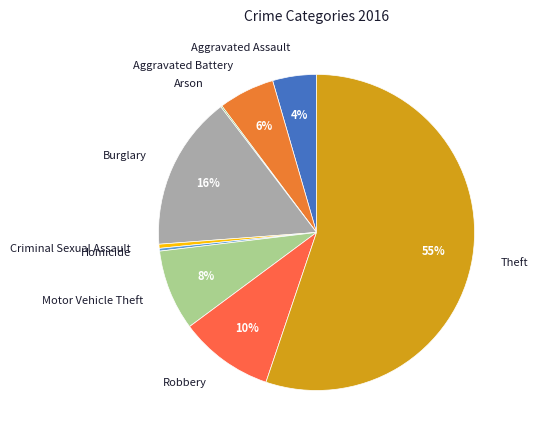

Does any single category account for the majority?

Yes